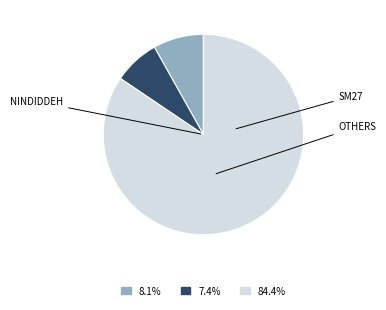

Is there any slice that represents more than half of the pie?

Yes